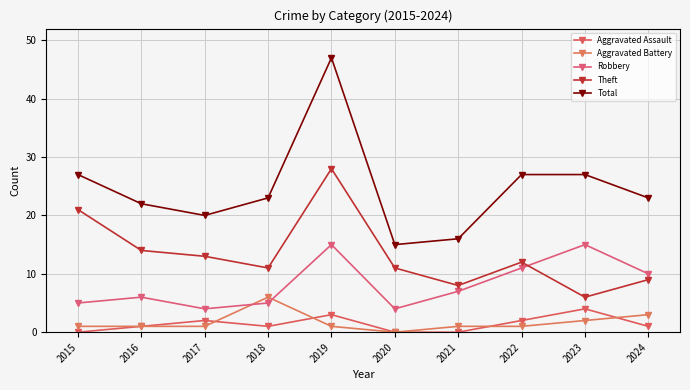

What is the difference between the maximum and minimum values in the Aggravated Battery series?

6